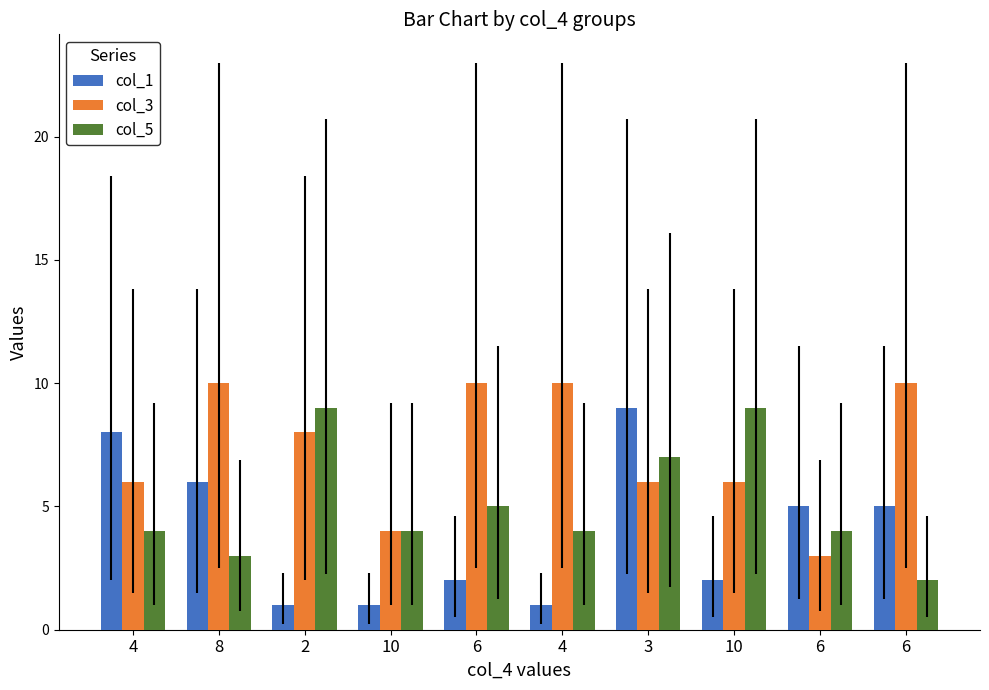

What are all the series names shown in the legend?

col_1, col_3, col_5